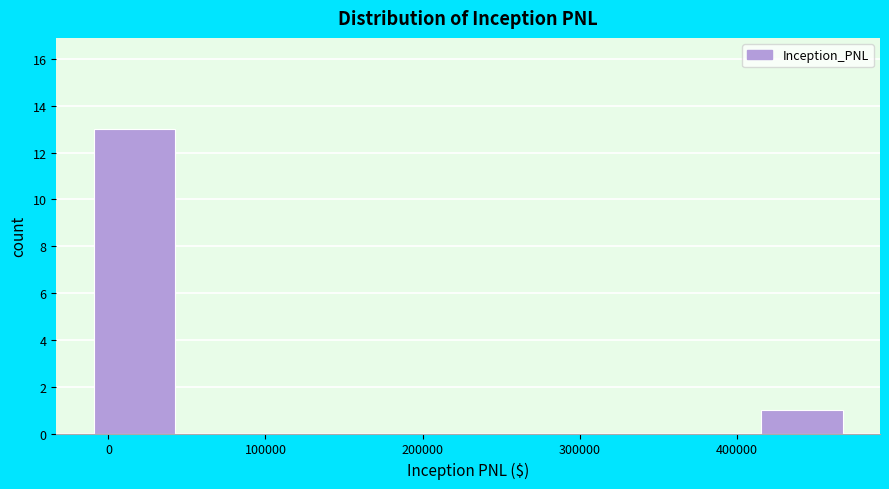

Reading left to right, transcribe this chart: for each bar, give the range it covers on the x-axis and its height. Neither the bar edges nor the heights are printed on the chart, so give them approximately, as read against the axes.

-10000 to 50000: 13
50000 to 110000: 0
110000 to 170000: 0
170000 to 230000: 0
230000 to 290000: 0
290000 to 360000: 0
360000 to 420000: 0
420000 to 480000: 1